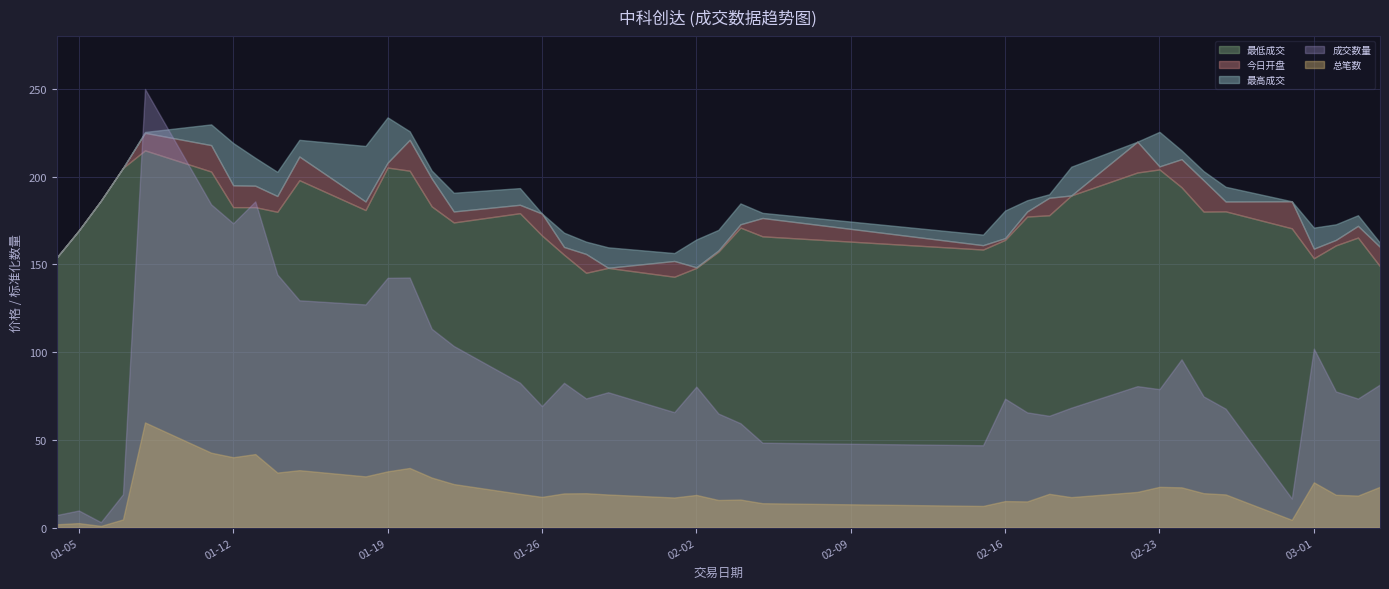

Where is the first local maximum for 今日开盘?

2016-01-08